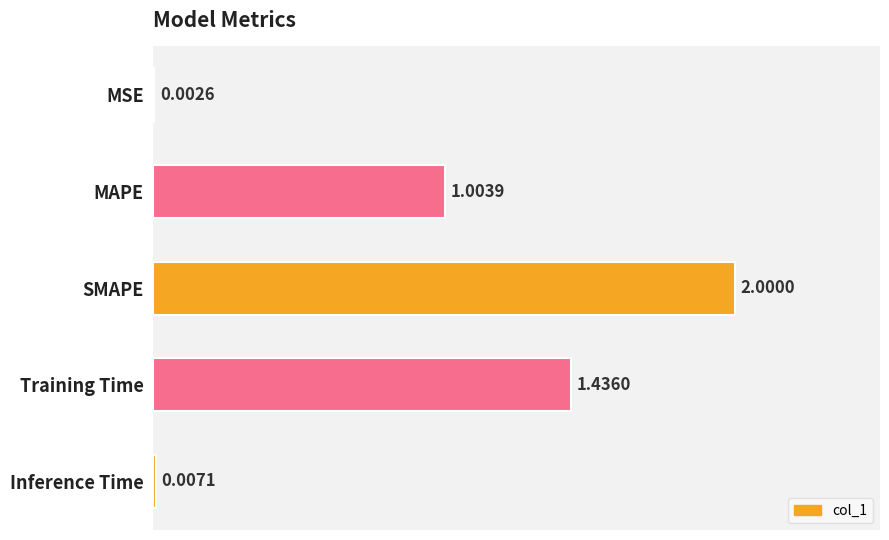

What is the sum of all values?

4.4